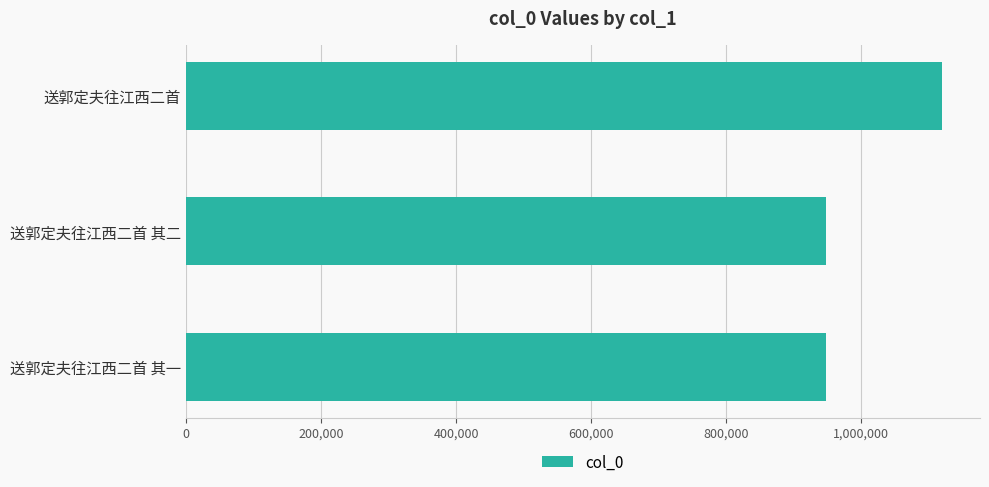

Approximately how many times larger is the value at 送郭定夫往江西二首 其一 compared to 送郭定夫往江西二首 其二?

1.0